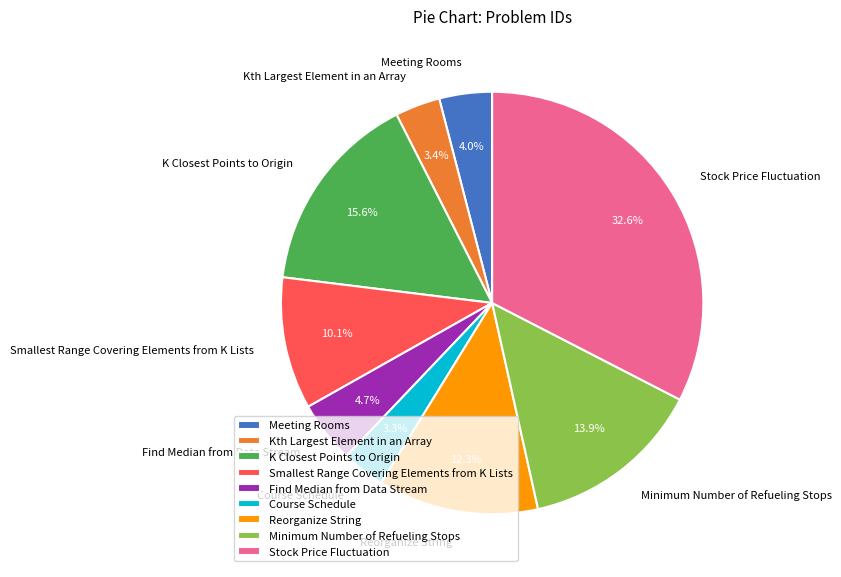

Does Stock Price Fluctuation account for over 50% of the chart?

No